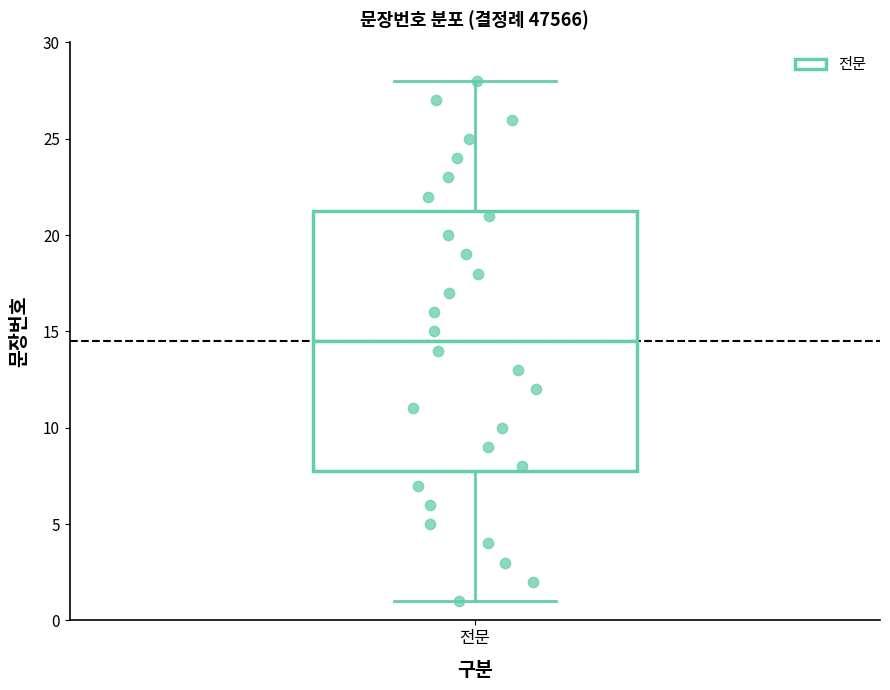

Transcribe this box plot: give where the median line is, the range the box spans, and where the two whiskers end, as read against the y-axis. The values are not printed on the chart, so give them approximately, as read against the axis.

median 14.5, box 8.0 to 21.5, whiskers 1.0 to 28.0